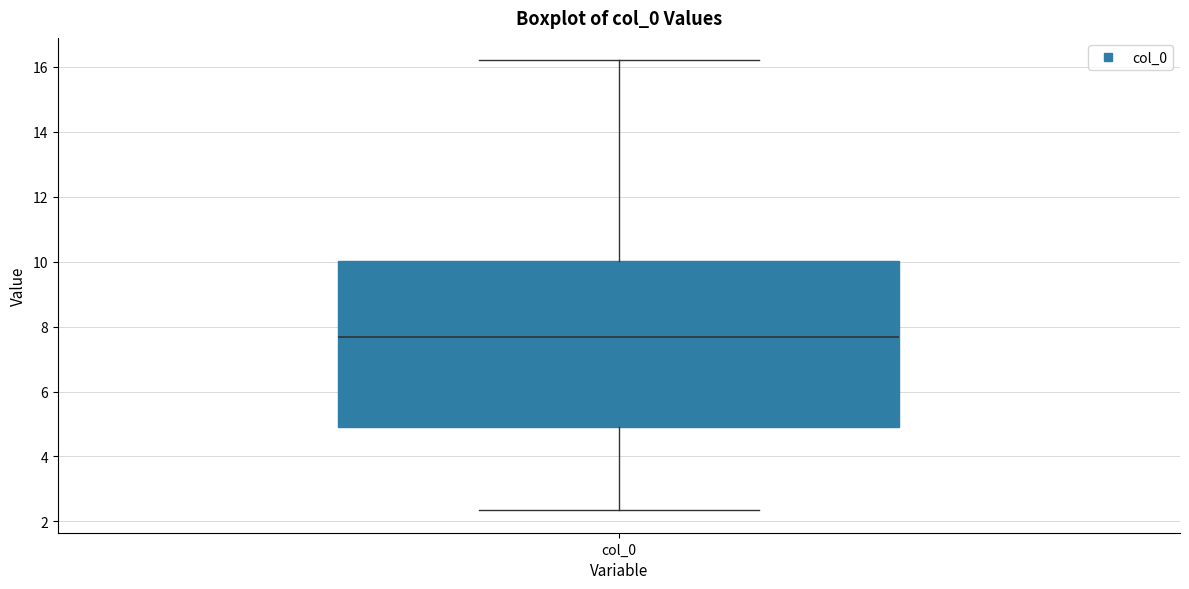

Read this box plot against the y-axis: the position of the median line, the range covered by the box, and the ends of both whiskers. The values are not printed on the chart, so give them approximately, as read against the axis.

median 7.6, box 4.8 to 10.0, whiskers 2.4 to 16.2